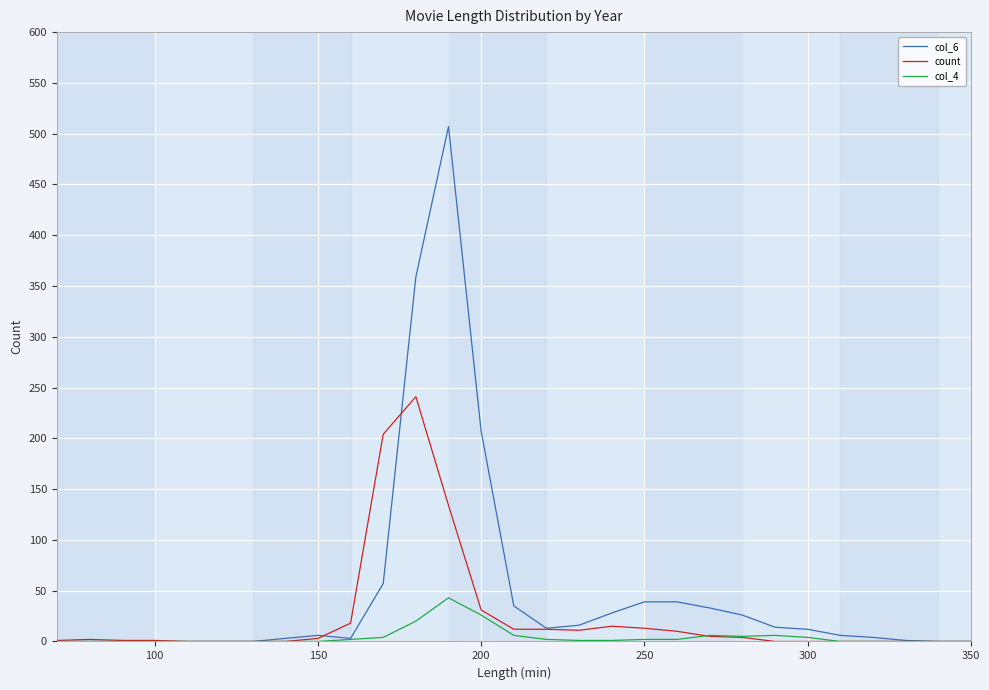

Which series has the largest range (max minus min)?

col_6